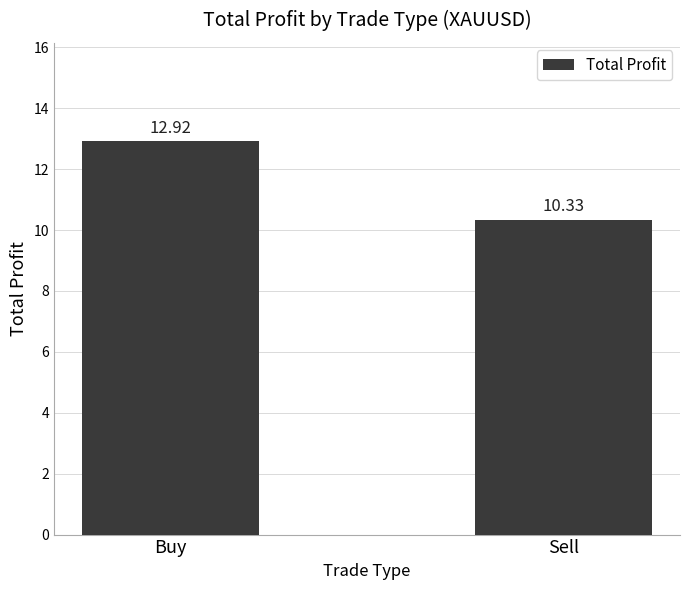

Which has a higher value, Sell or Buy?

Buy